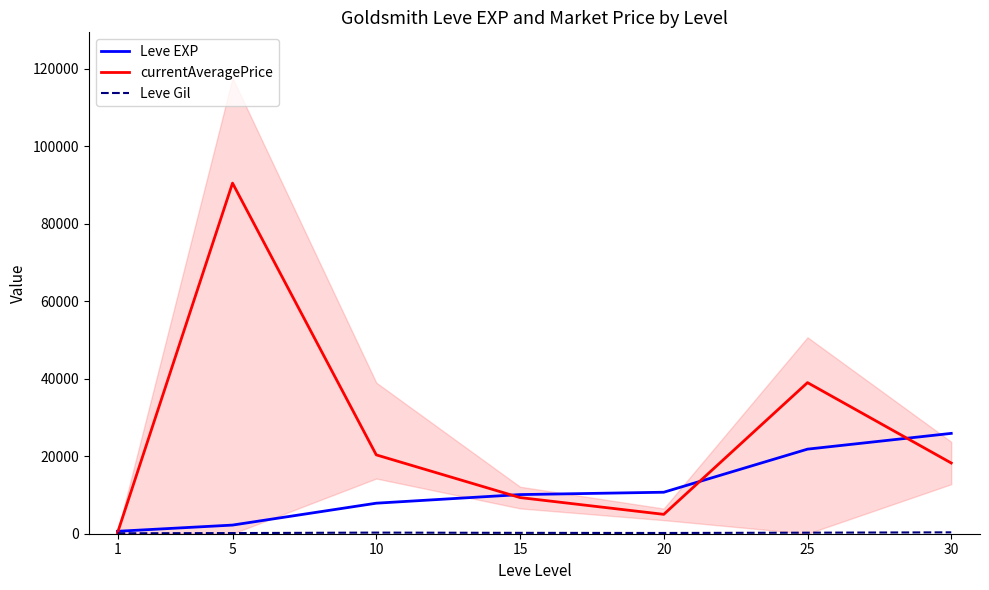

Between 1 and 20, which series saw the biggest shift?

Leve EXP